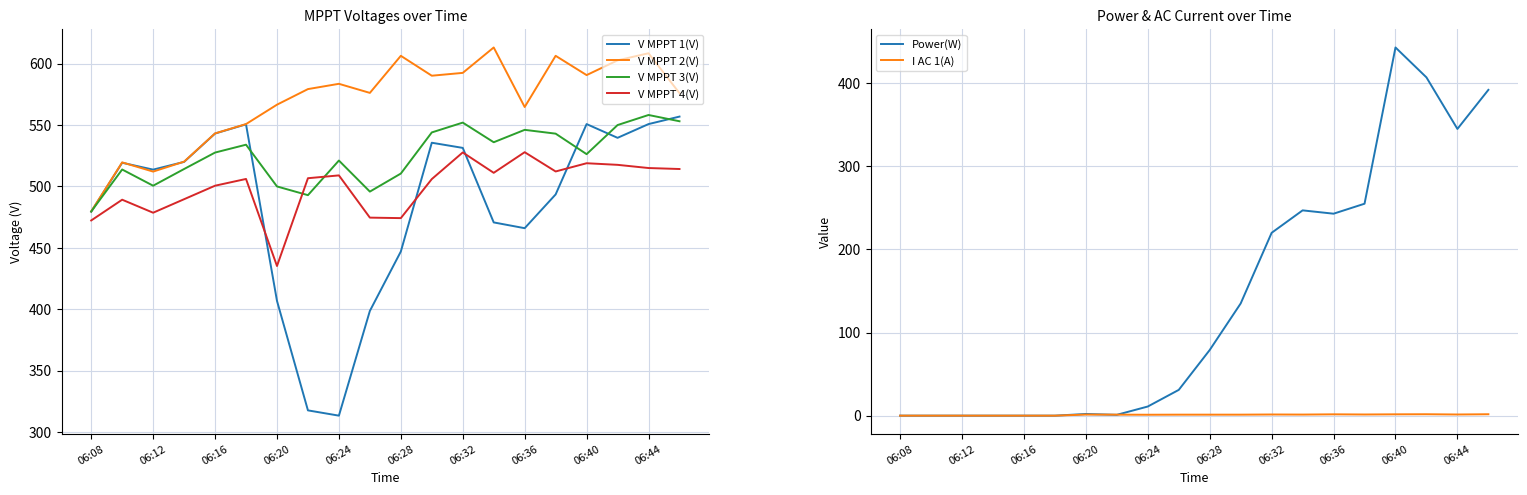

What is the difference between the maximum and minimum values in the V MPPT 2(V) series?

133.5